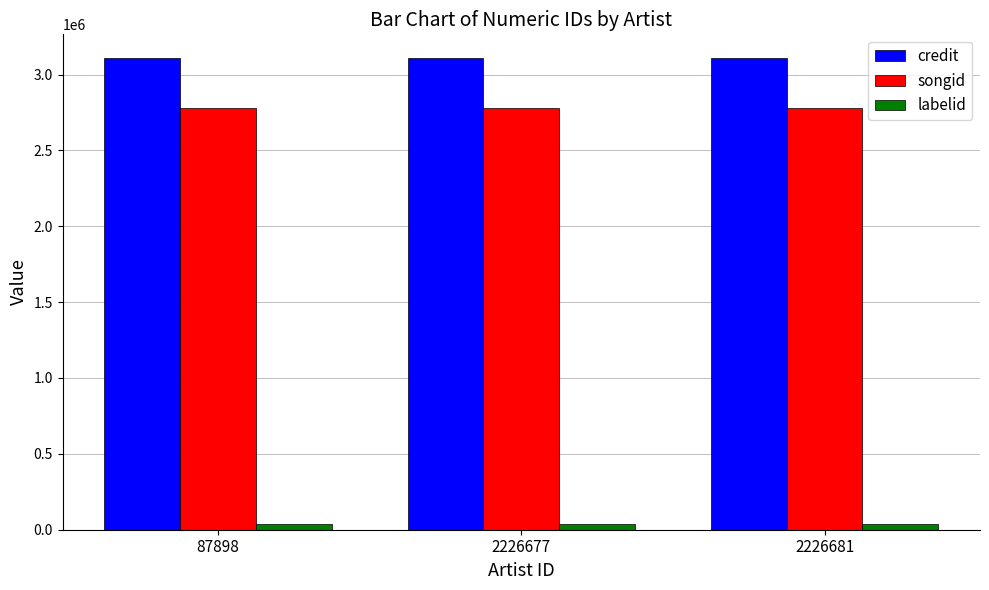

What is the maximum value shown in the chart?

3109613